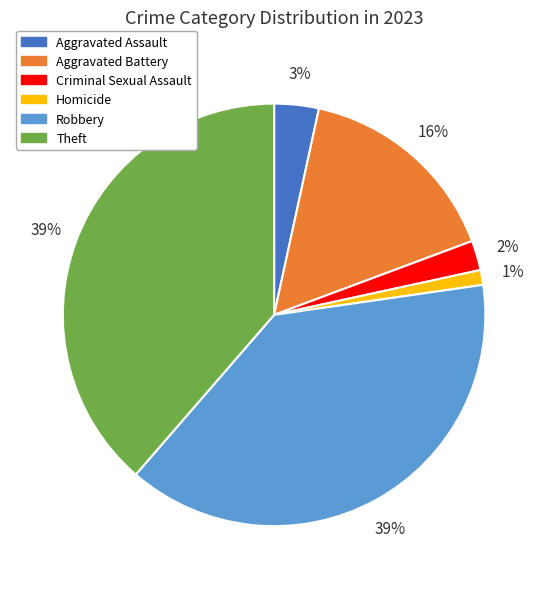

To the nearest percent, what is the difference between the largest and smallest slice percentages?

38%